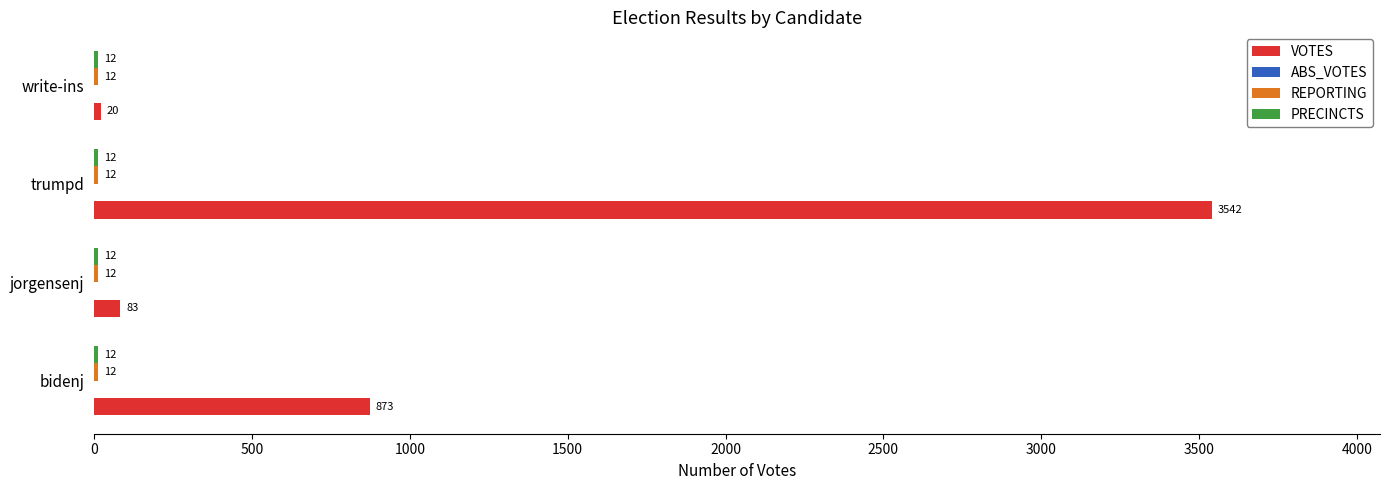

At which category is the sum across all series the highest?

trumpd